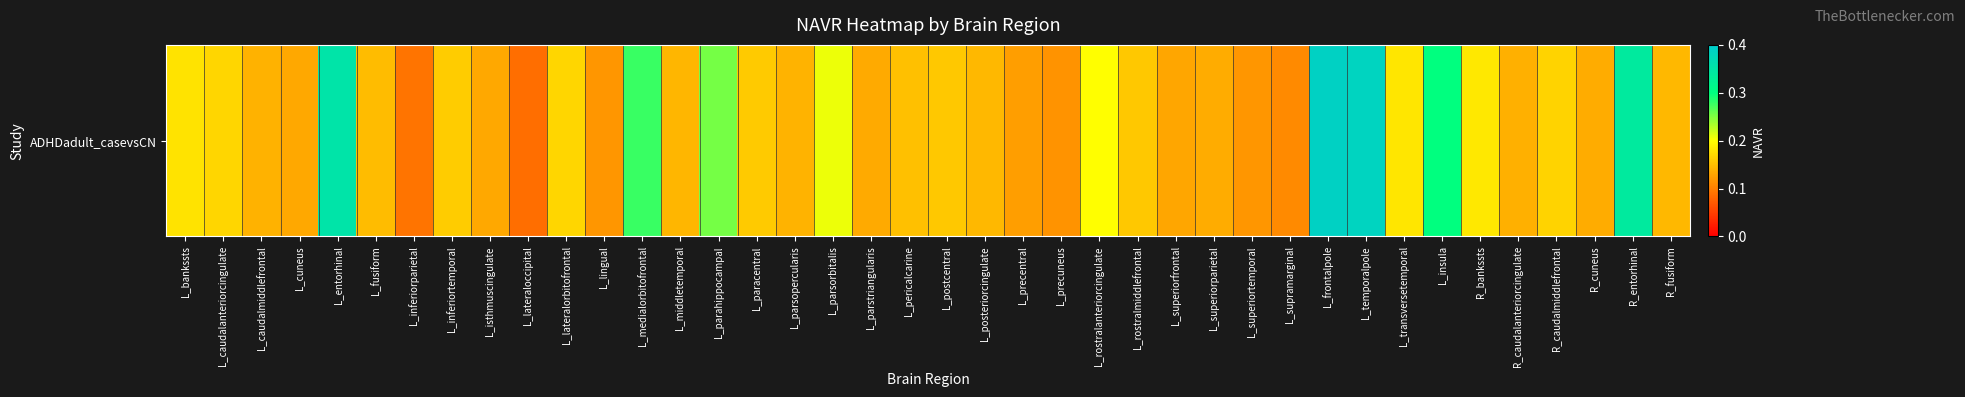

Is it true that the value at R_fusiform is 0.2?

False